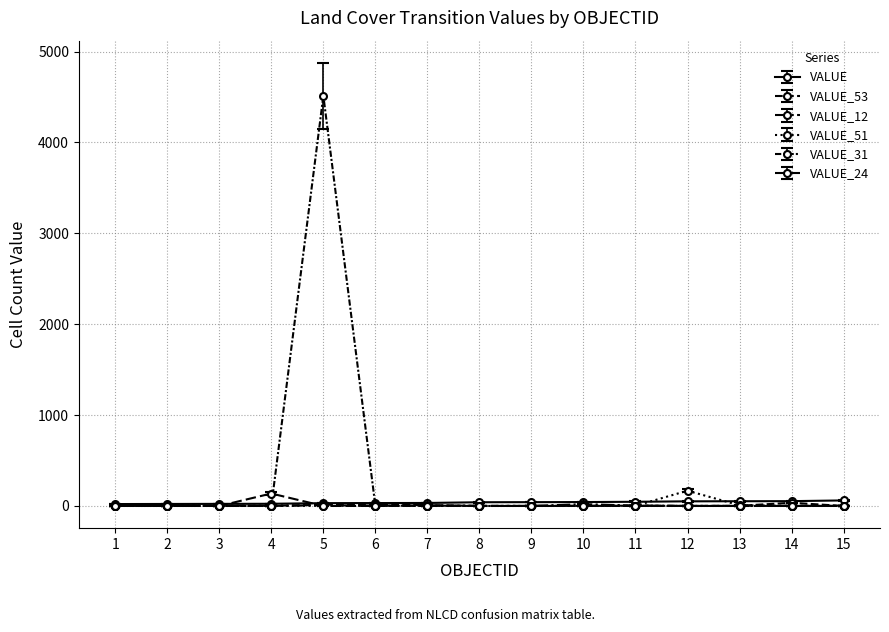

Where do VALUE_53 and VALUE_24 first cross each other?

3 and 4